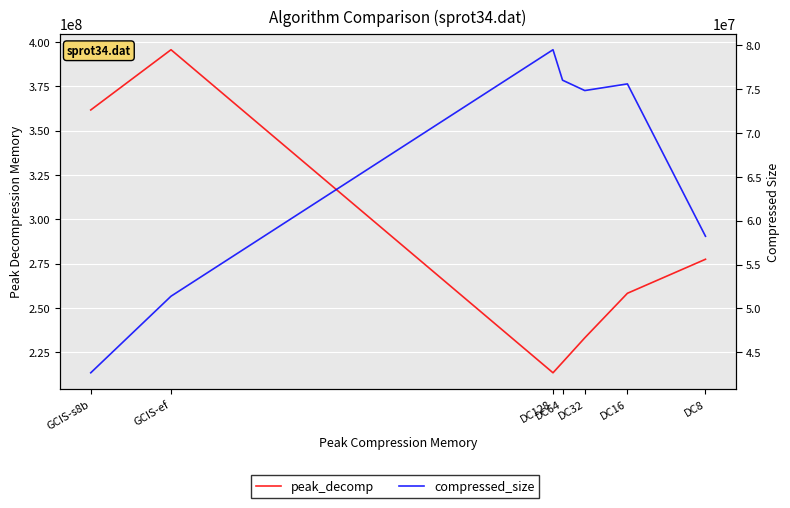

Reading left to right, what are all the values shown in this chart?

peak_decomp: 277468752	258291324	233174614	219364887	213466774	395606071	361650827
compressed_size: 58229688	75591280	74833850	76014540	79485410	51394345	42668895